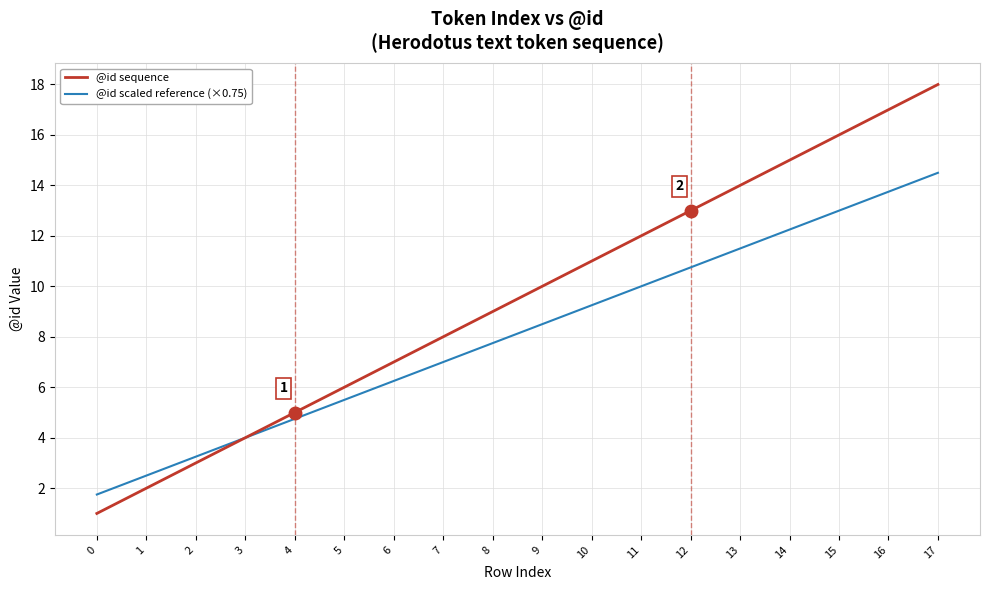

True or false: @id sequence has a value of 14.0 at 13.

True